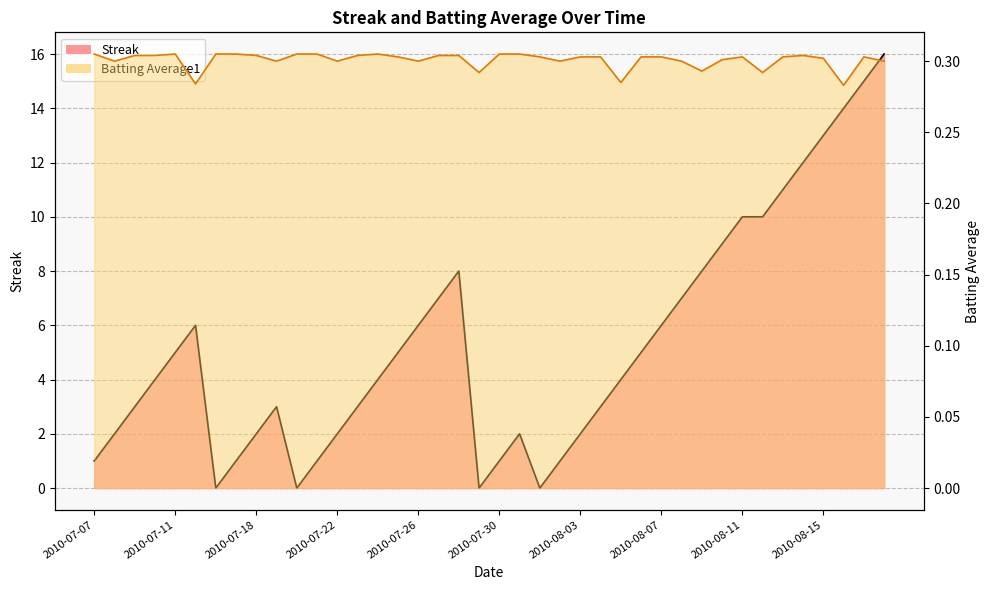

Where is the first local maximum for Streak?

2010-07-15